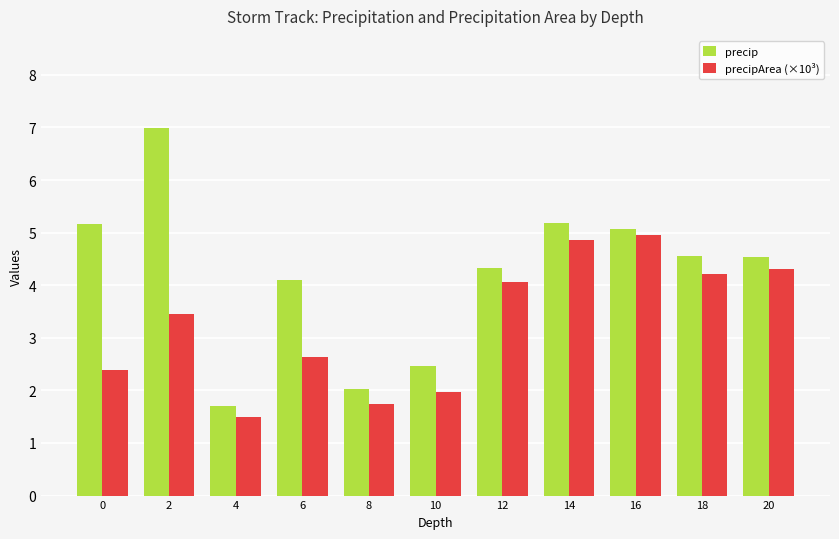

Is it true that precipArea (×10³) equals 2.6 at 4?

False